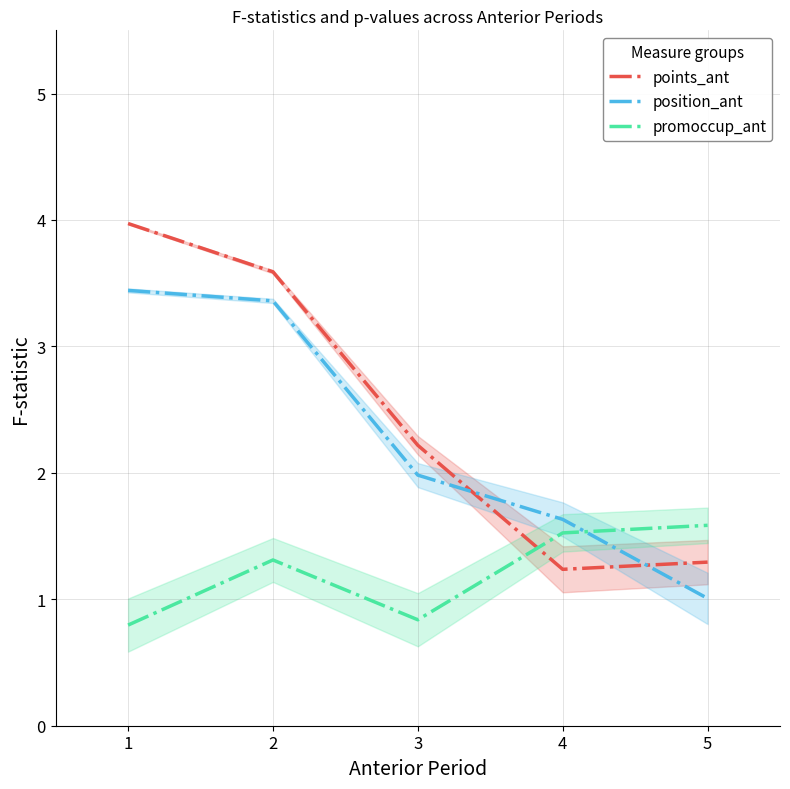

Reading right to left, transcribe all the data shown in this chart.

points_ant: 5=1.3	4=1.2	3=2.2	2=3.6	1=4.0
position_ant: 5=1.0	4=1.6	3=2.0	2=3.4	1=3.4
promoccup_ant: 5=1.6	4=1.5	3=0.8	2=1.3	1=0.8